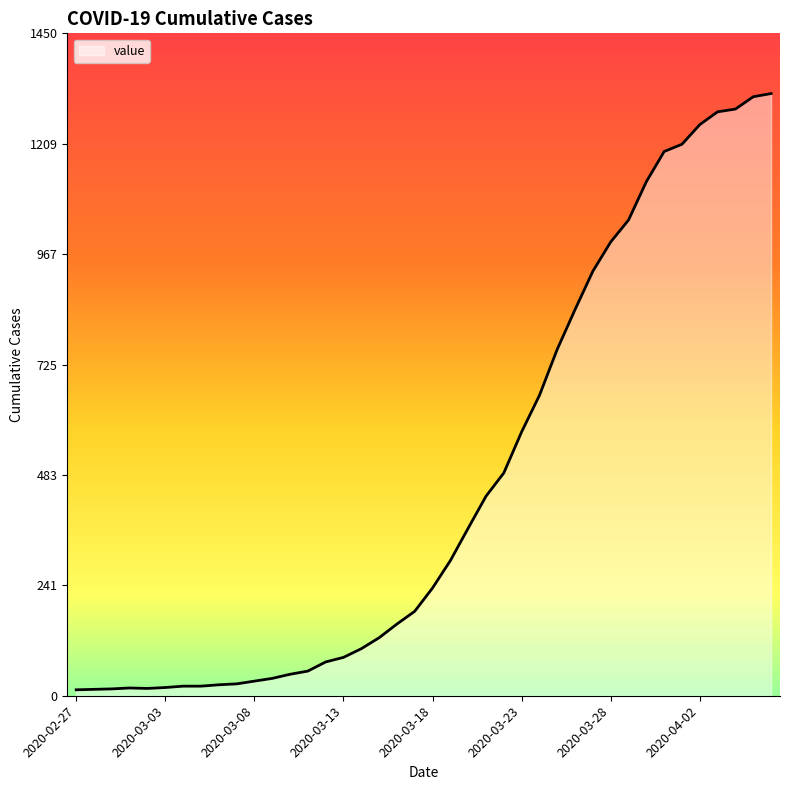

What is the difference between the maximum and minimum values?

1306